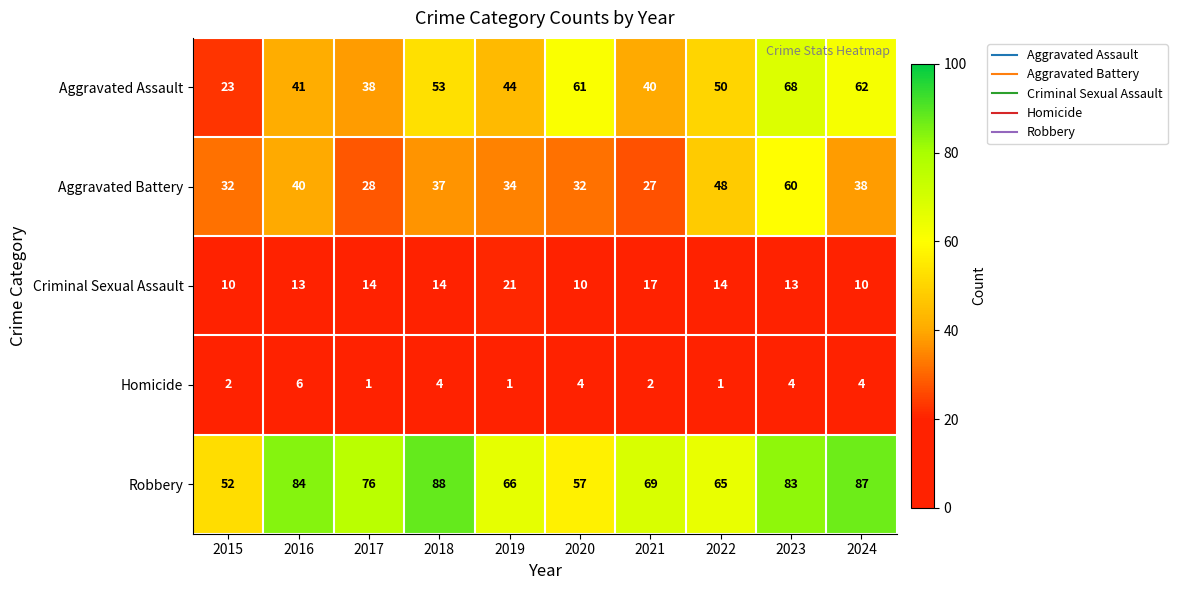

Rank the series at 2017 from lowest to highest value.

Homicide, Criminal Sexual Assault, Aggravated Battery, Aggravated Assault, Robbery